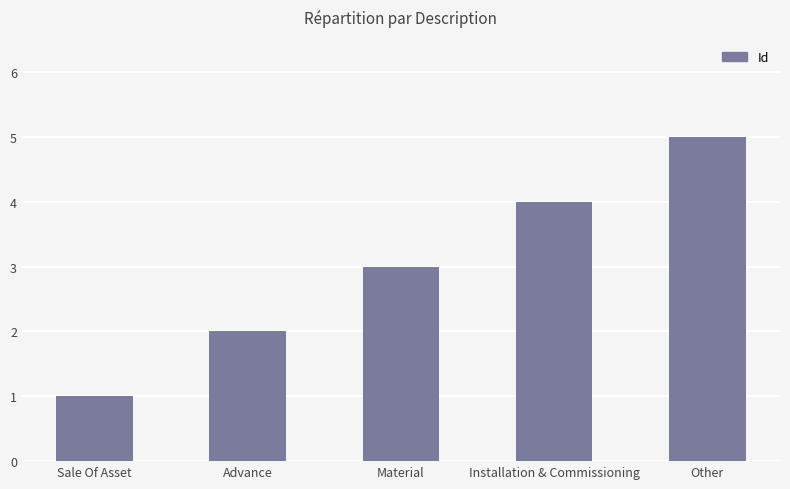

Reading left to right, what are all the values shown in this chart?

Sale Of Asset=1	Advance=2	Material=3	Installation & Commissioning=4	Other=5